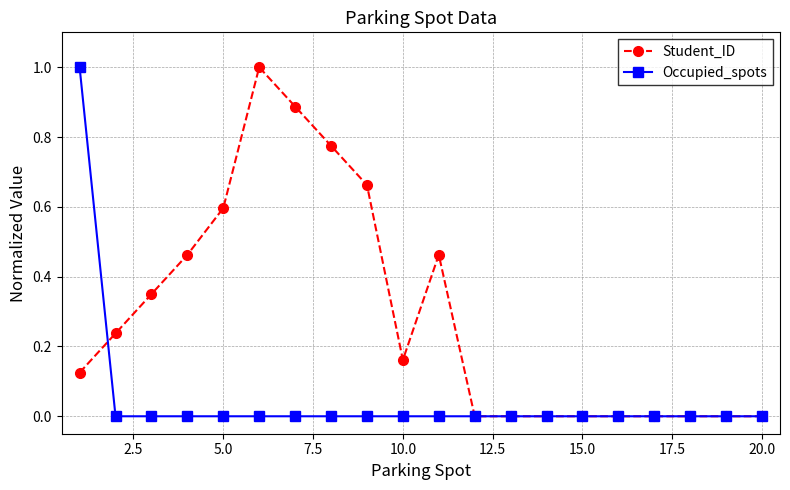

Count the Student_ID values in the range 0 to 1.

20